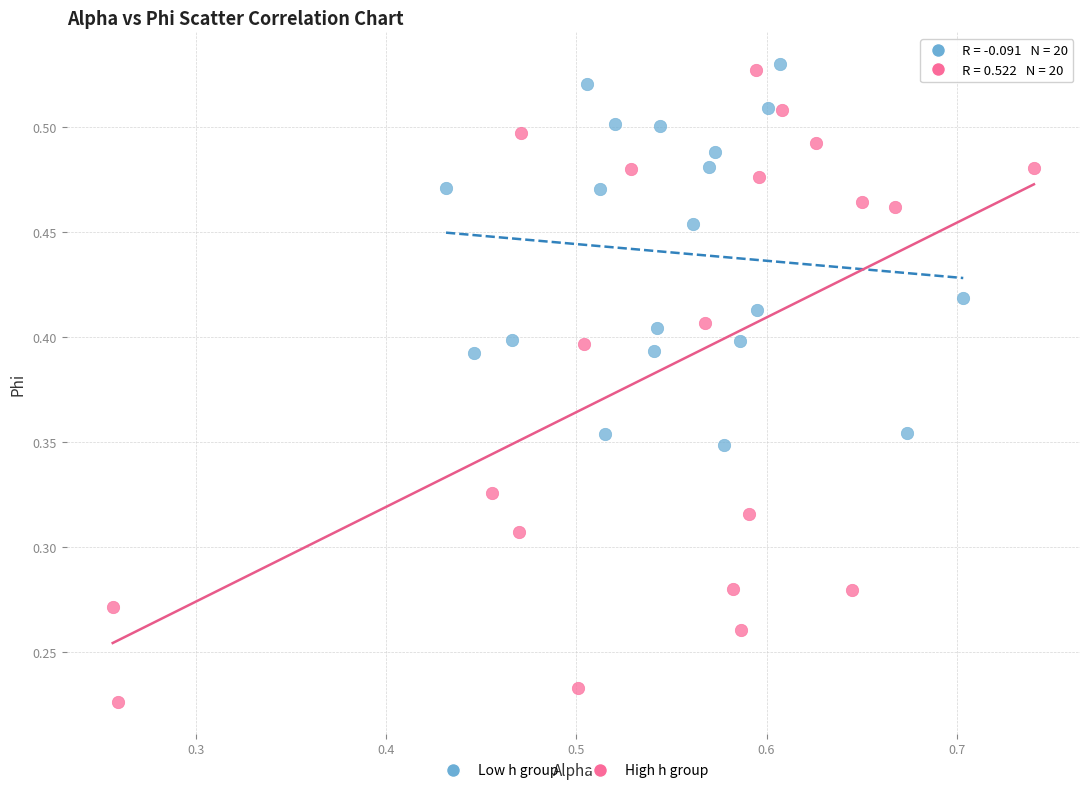

What are all the series names shown in the legend?

Low h group, High h group